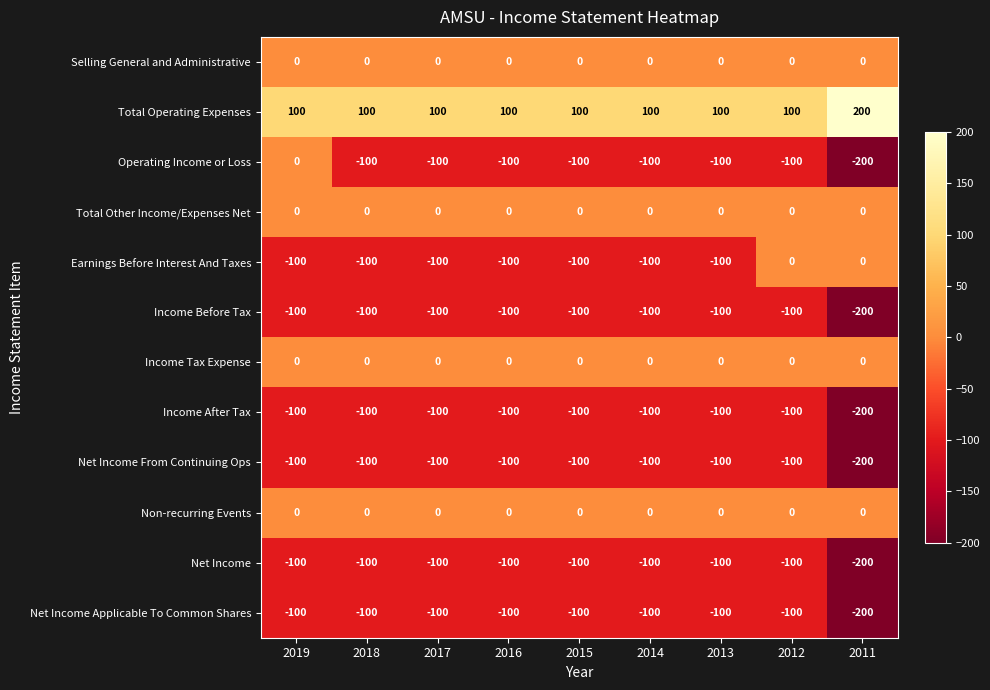

What is the sum of the Net Income From Continuing Ops values at 2019 and 2013?

-200